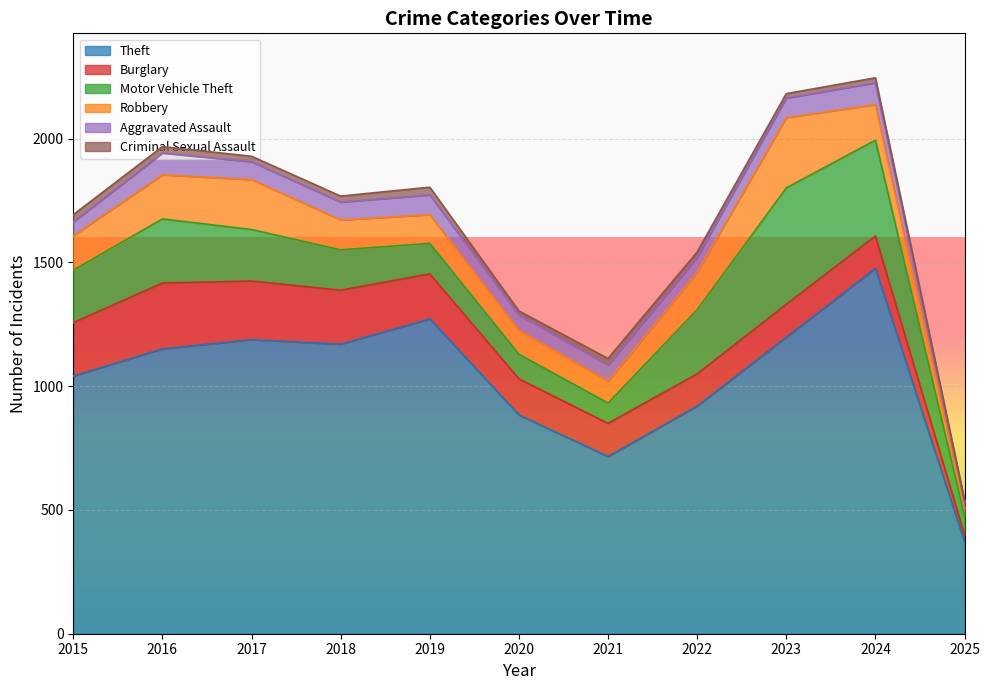

What is the sum of all Robbery values?

1548